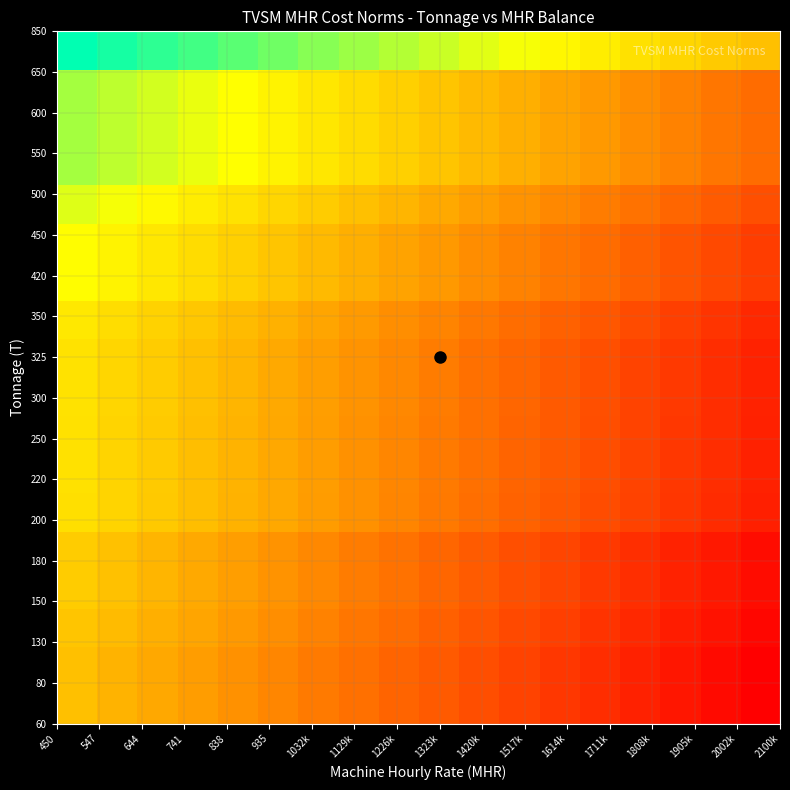

How many data points does each series have?

18